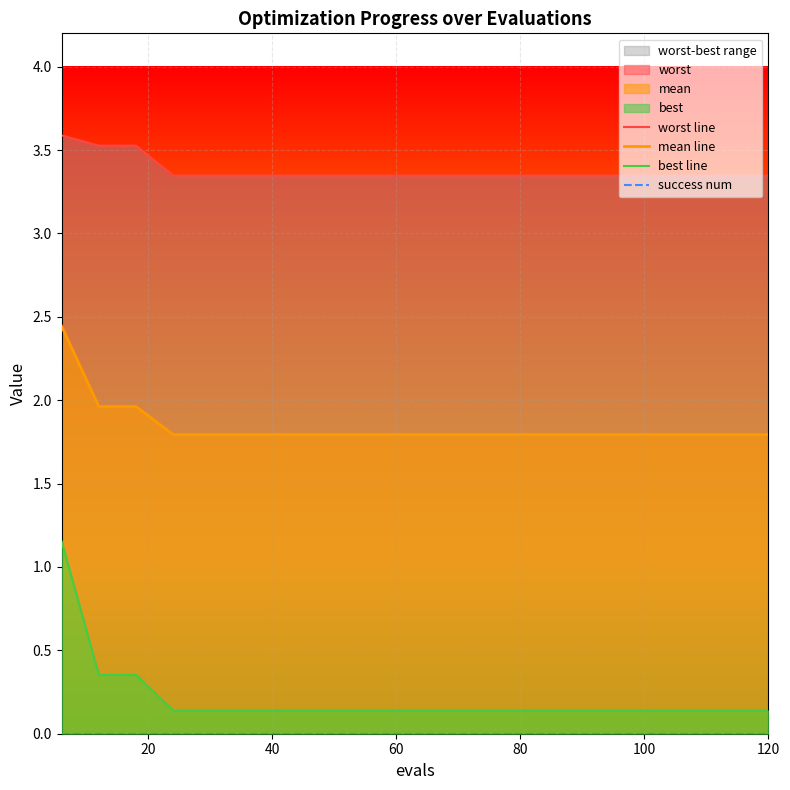

What is the minimum value for mean line?

1.8